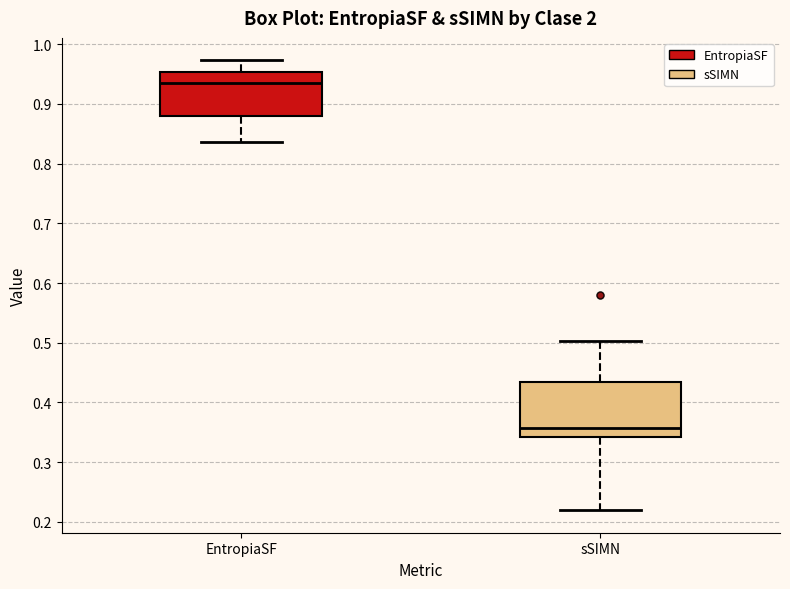

Where does the median line of the box for sSIMN sit on the y-axis? The values are not printed on the chart, so give them approximately, as read against the axis.

0.36